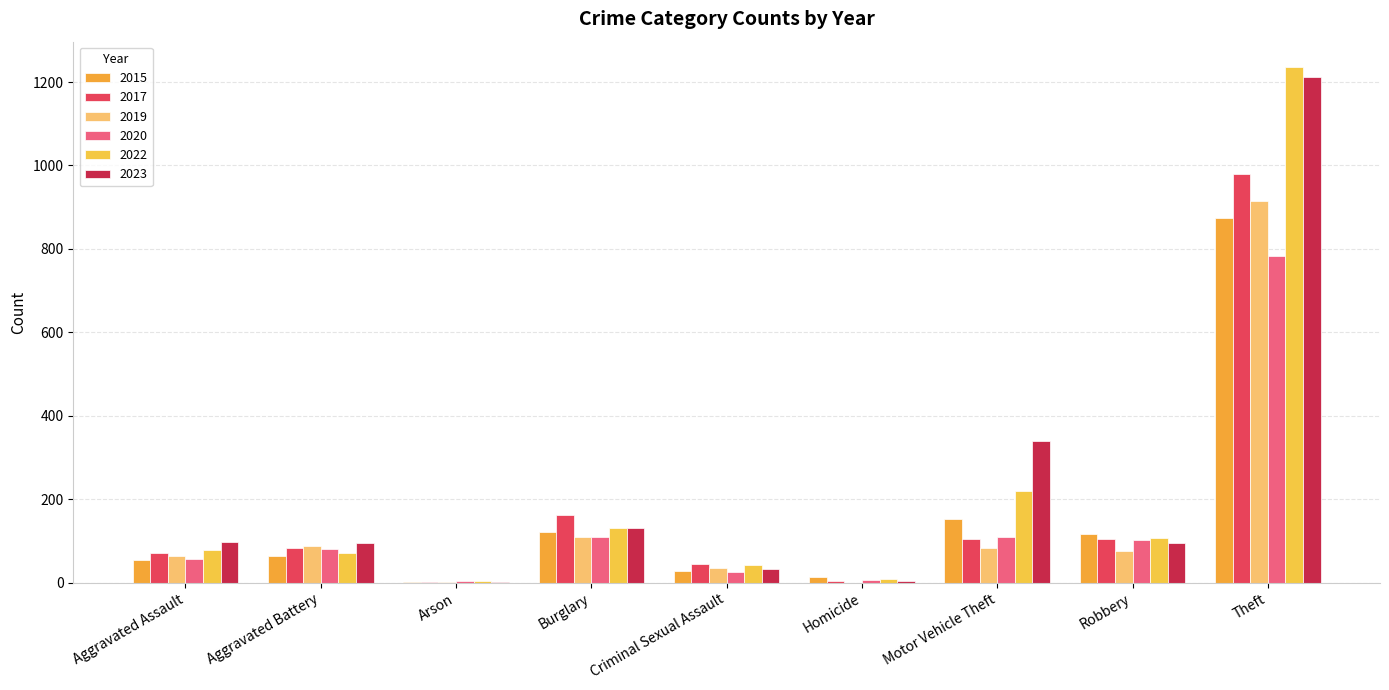

Which series changed the most between Criminal Sexual Assault and Motor Vehicle Theft?

2023